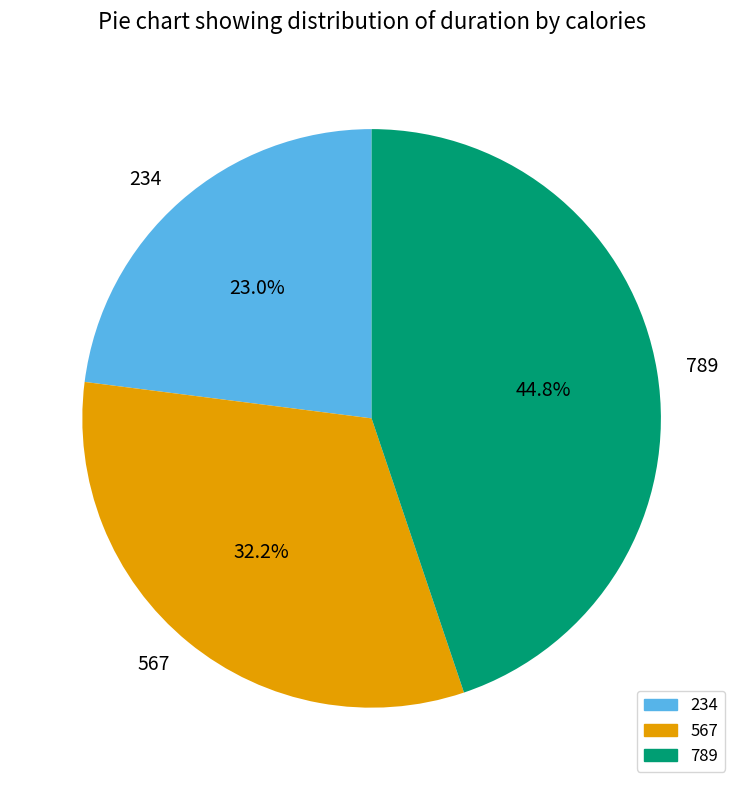

Does any single category account for the majority?

No